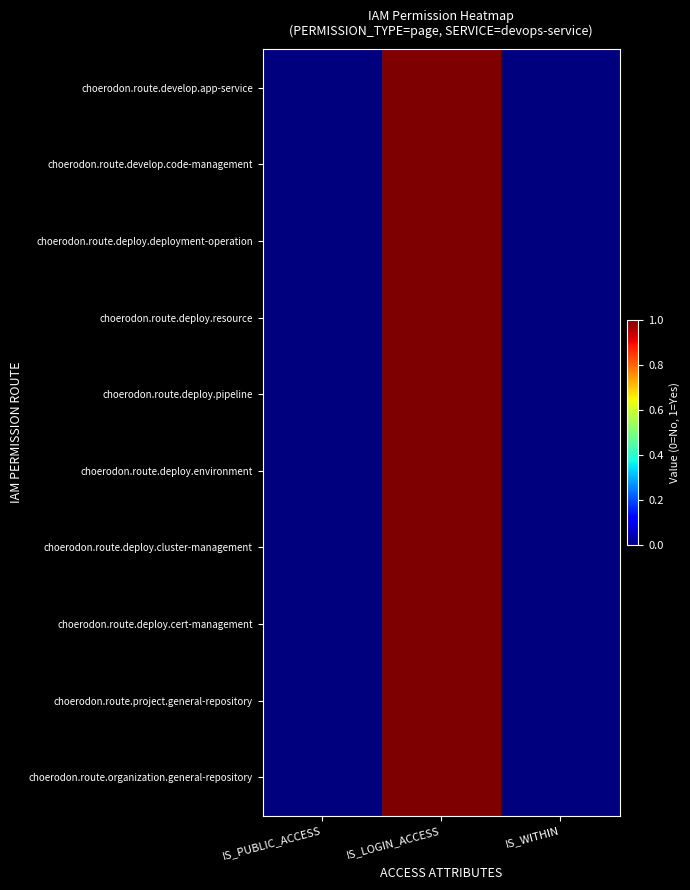

Which label corresponds to the smallest value in the chart?

IS_PUBLIC_ACCESS